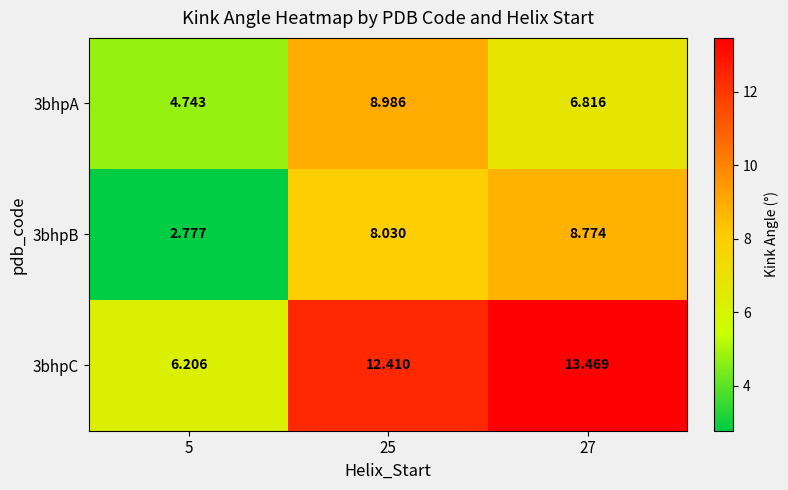

Is the value of 3bhpA at 5 greater than the value of 3bhpC at 25?

No